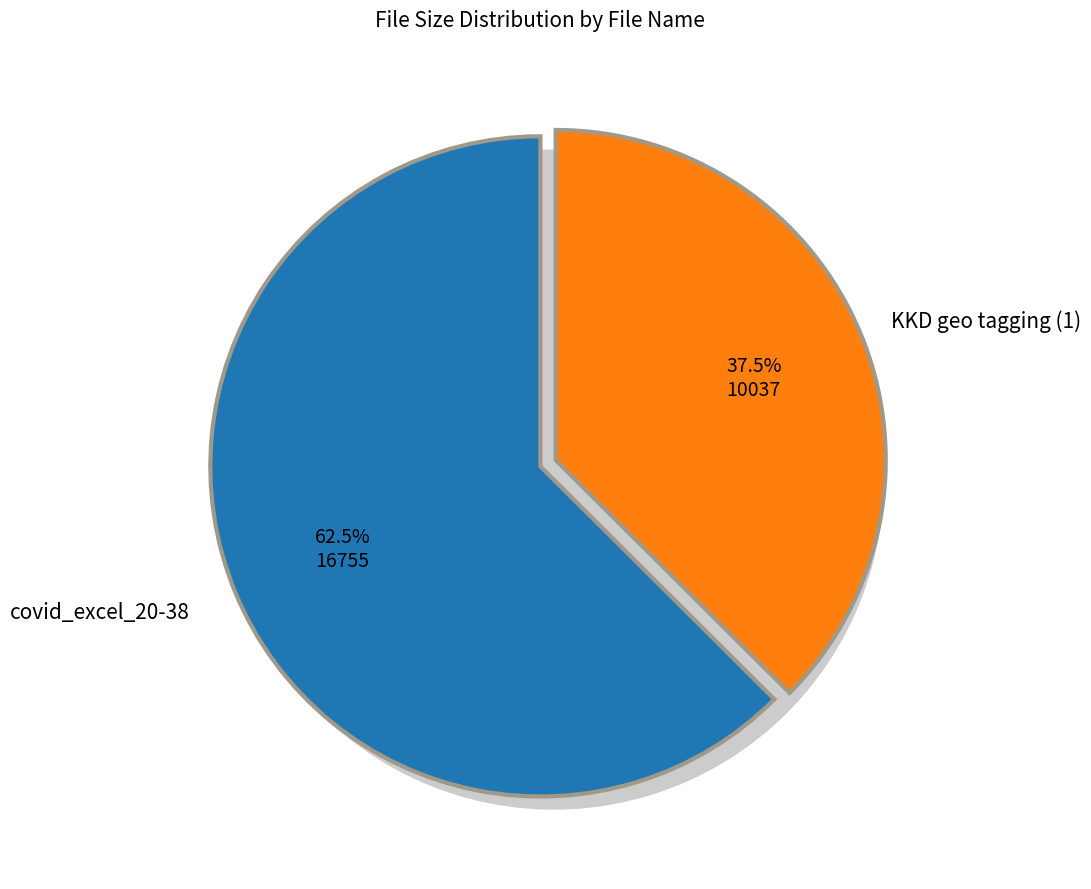

What is the largest slice in the pie chart?

covid_excel_20-38